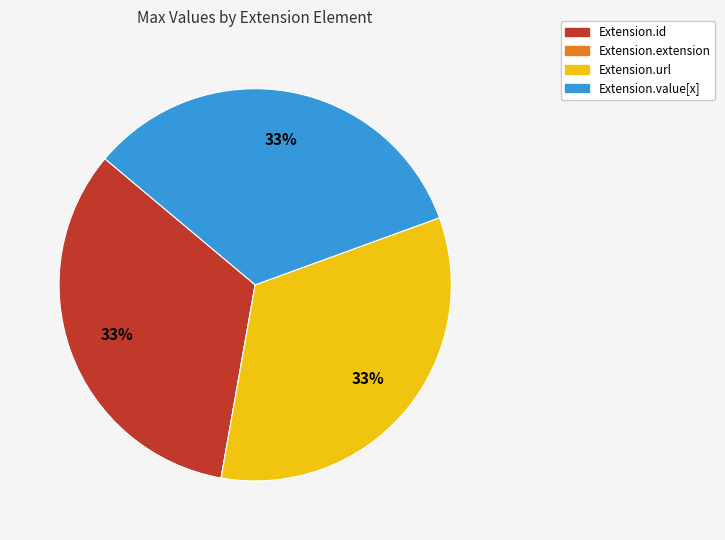

Is there any slice that represents more than half of the pie?

No